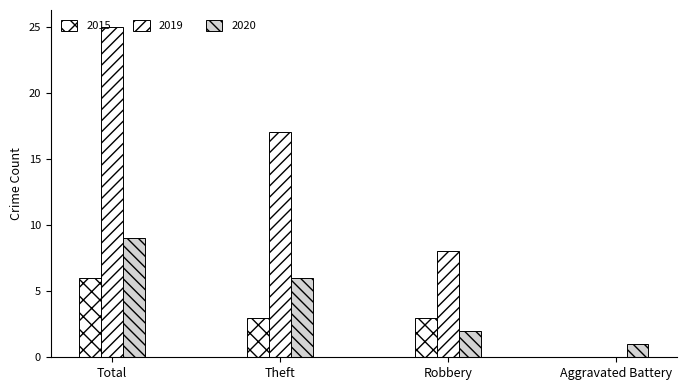

What is the difference between the highest and lowest values at Aggravated Battery?

1